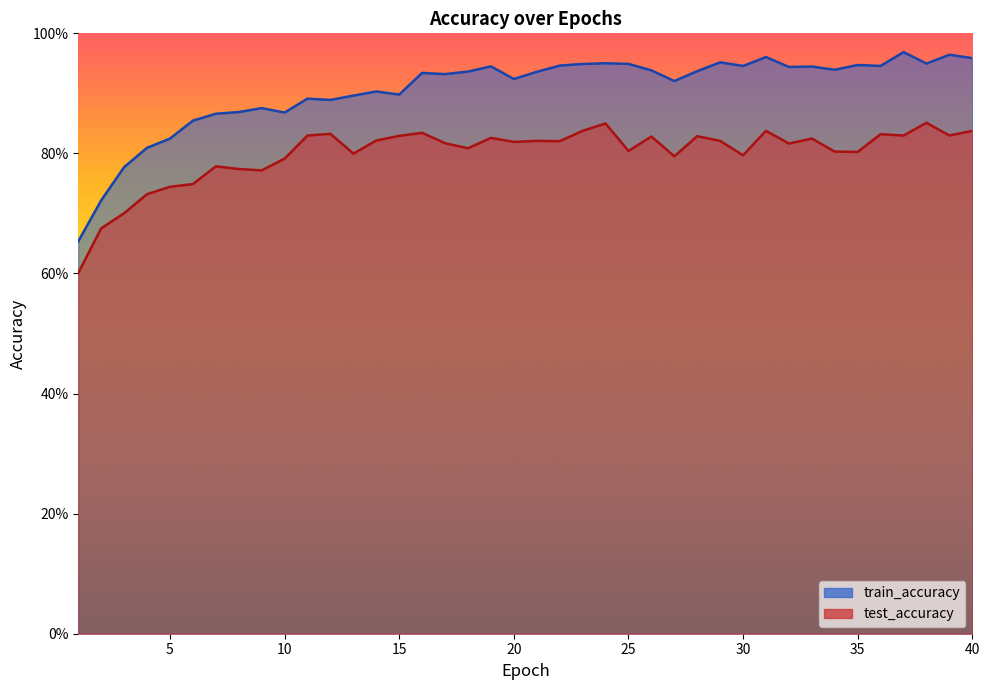

Which series has the largest range (max minus min)?

train_accuracy